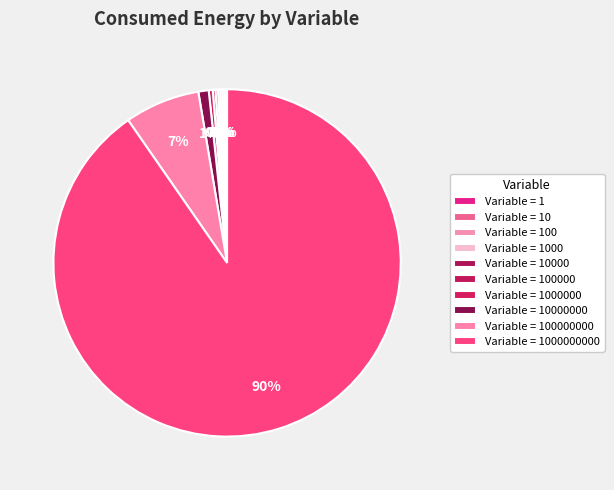

Which slice is the smallest?

1